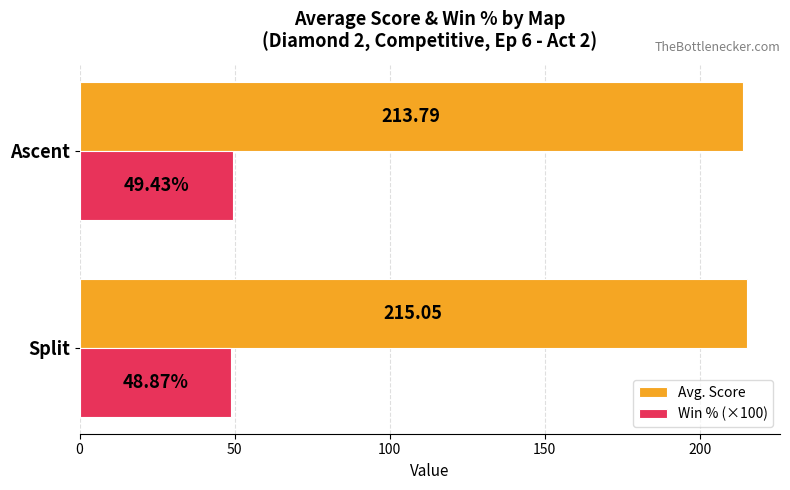

List the labels in order of Avg. Score value, smallest first.

Ascent, Split